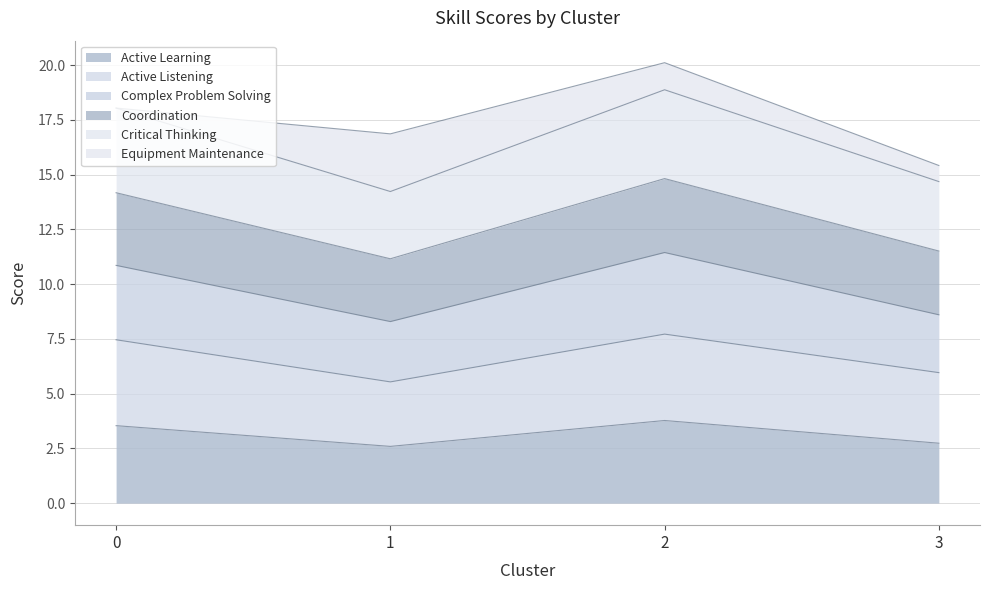

What is the total value across all series at 0?

18.0